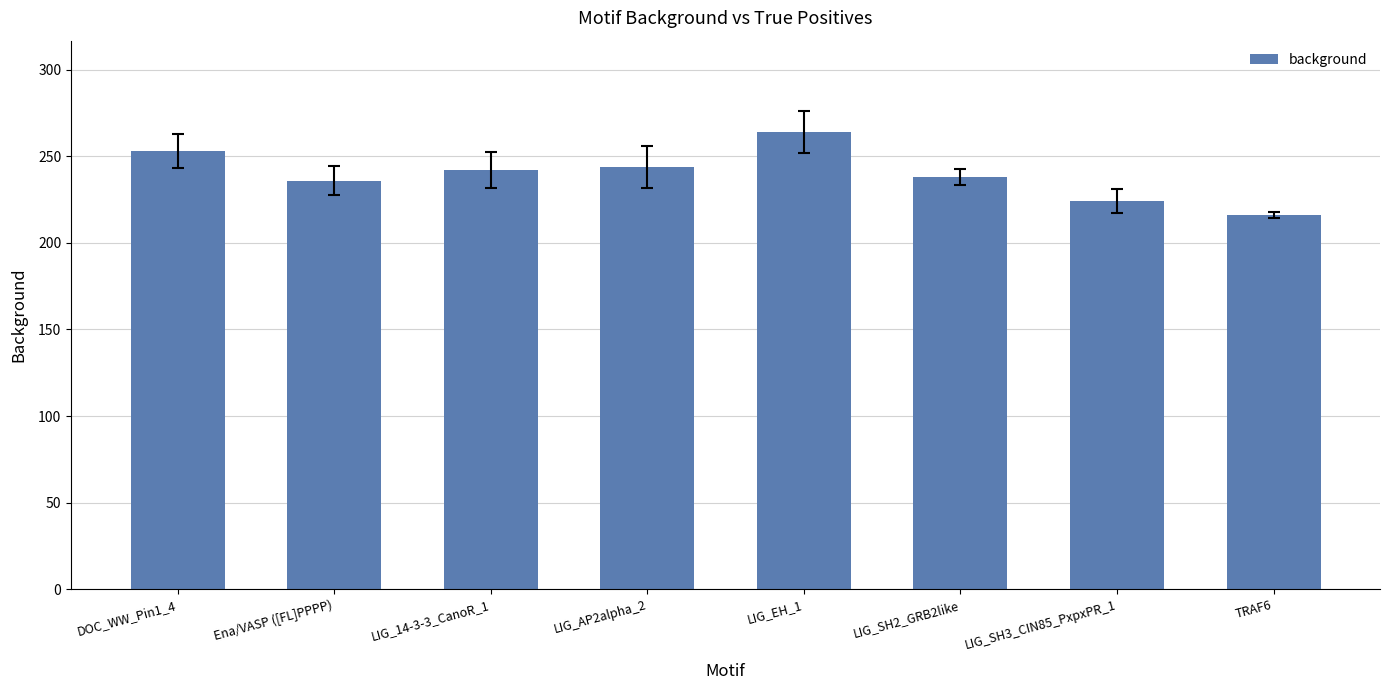

Reading right to left, what are all the values shown in this chart?

TRAF6=216	LIG_SH3_CIN85_PxpxPR_1=224	LIG_SH2_GRB2like=238	LIG_EH_1=264	LIG_AP2alpha_2=244	LIG_14-3-3_CanoR_1=242	Ena/VASP ([FL]PPPP)=236	DOC_WW_Pin1_4=253